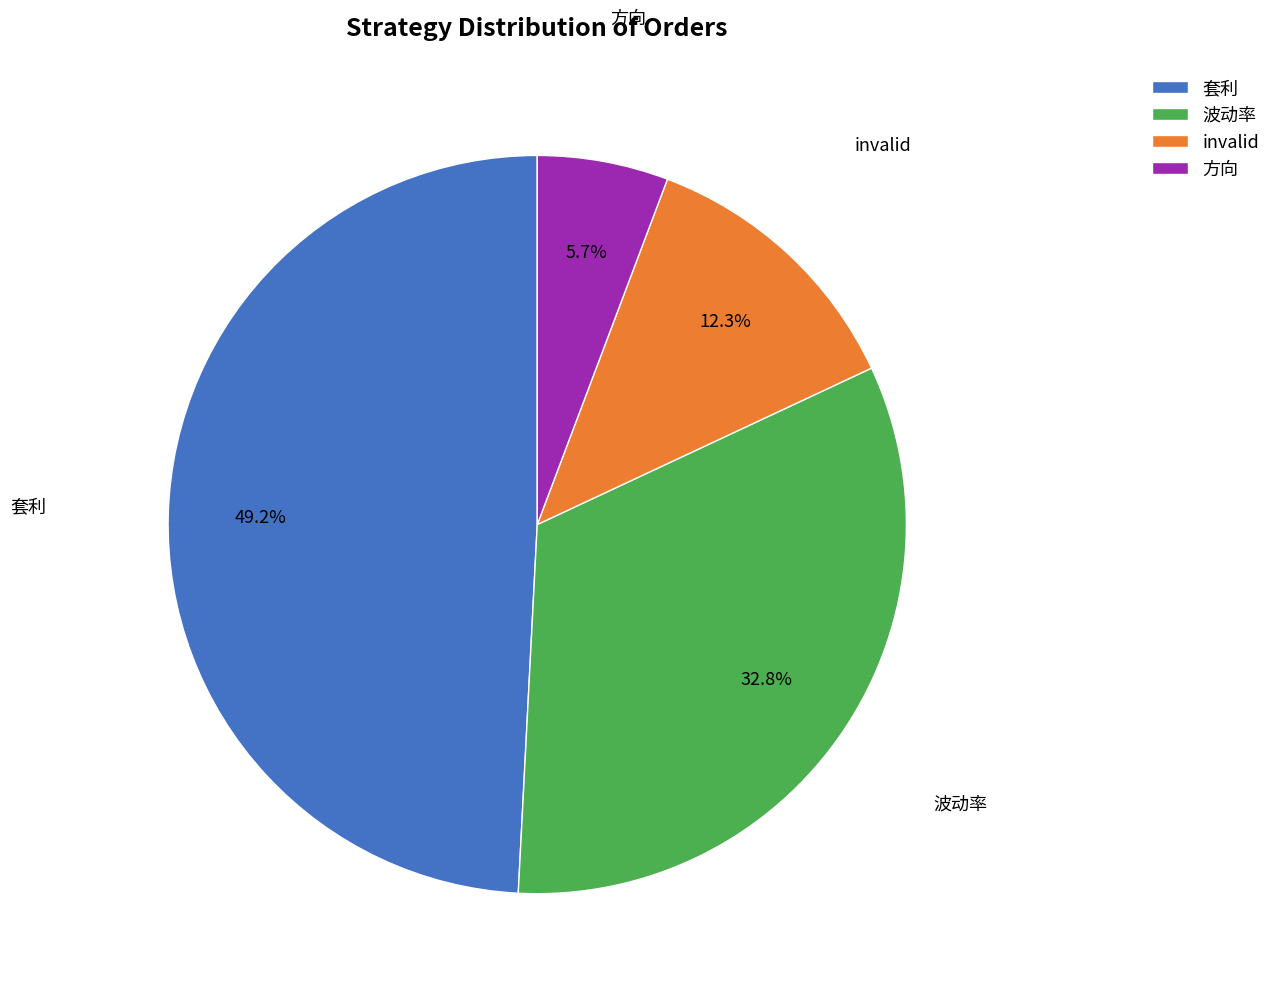

Which slice is the smallest?

方向